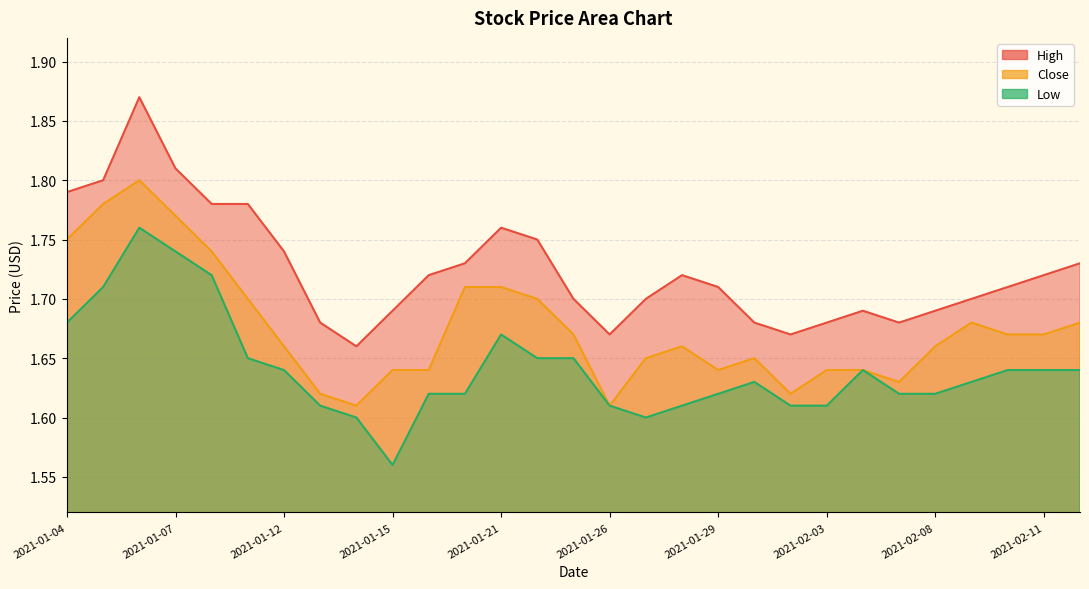

Rank the series by their maximum value, from lowest to highest.

Low, Close, High